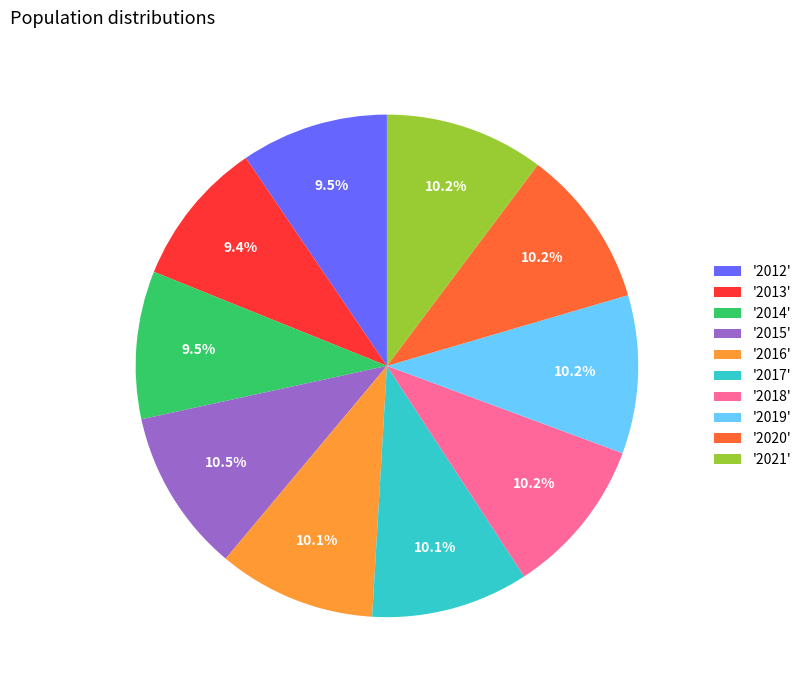

What portion of the pie excludes '2016'?

89.9%